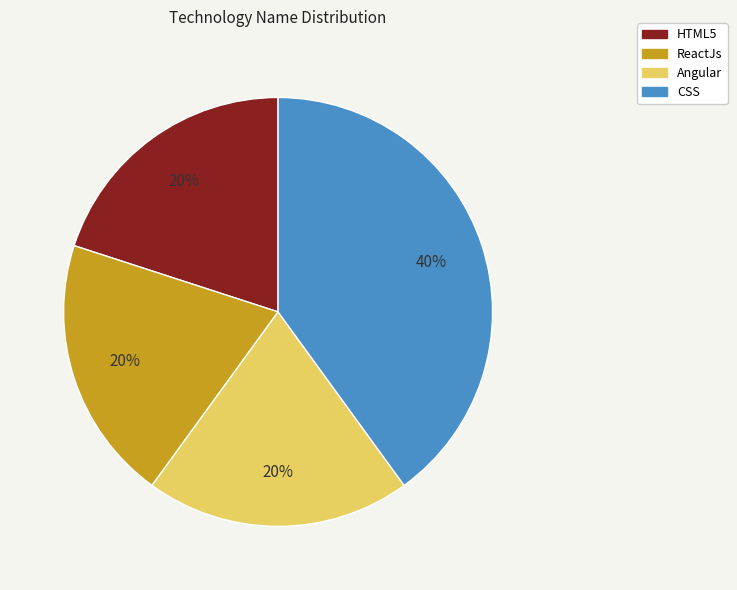

To the nearest percent, what portion does HTML5 represent?

20%